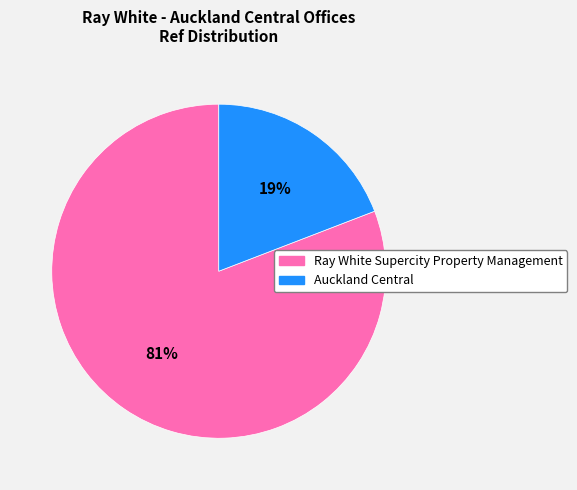

Between Auckland Central and Ray White Supercity Property Management, which is larger?

Ray White Supercity Property Management